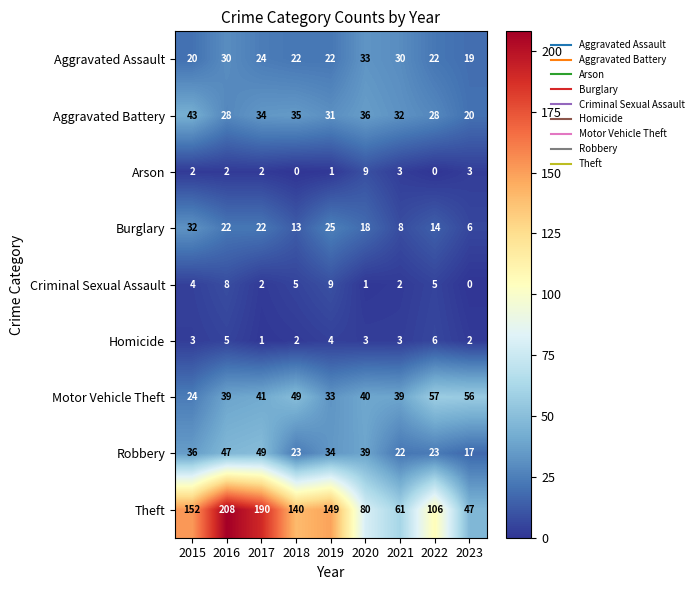

Where is Aggravated Battery nearest to the value 31?

2019